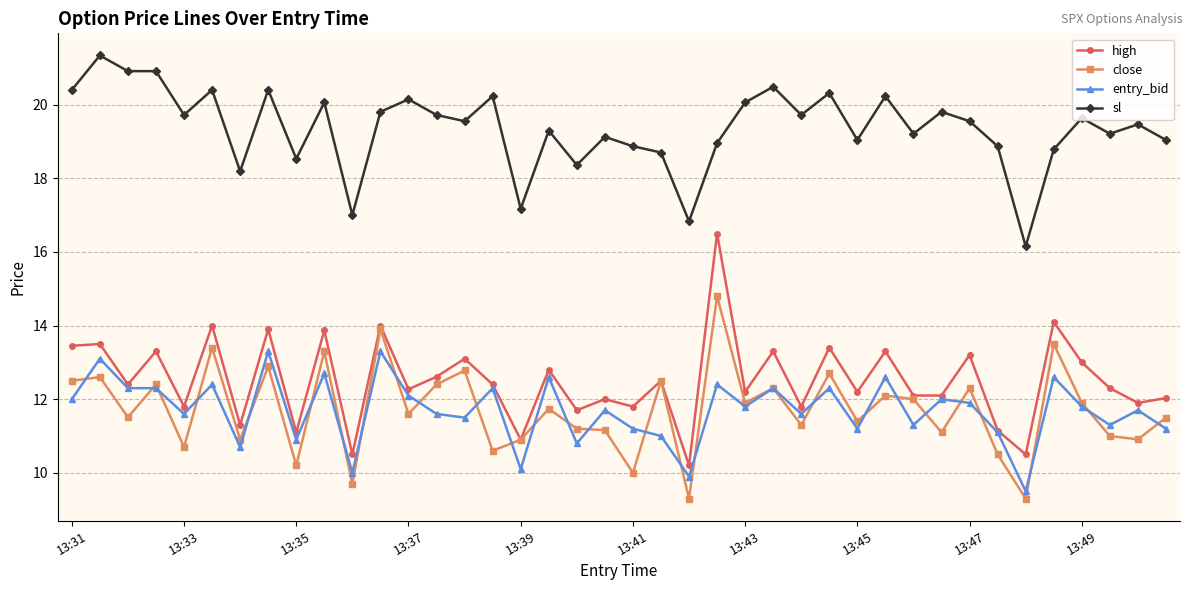

At how many categories does at least one series exceed 18?

36